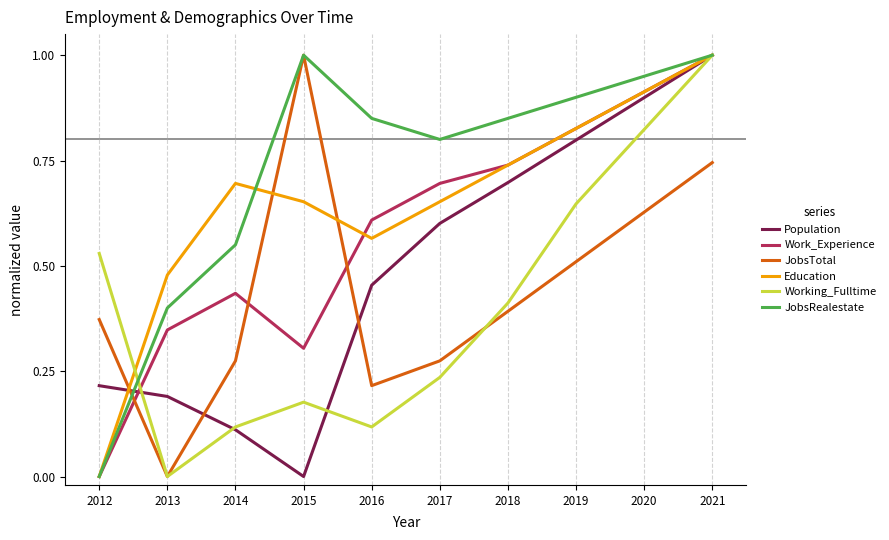

How many lines are shown in the chart?

6